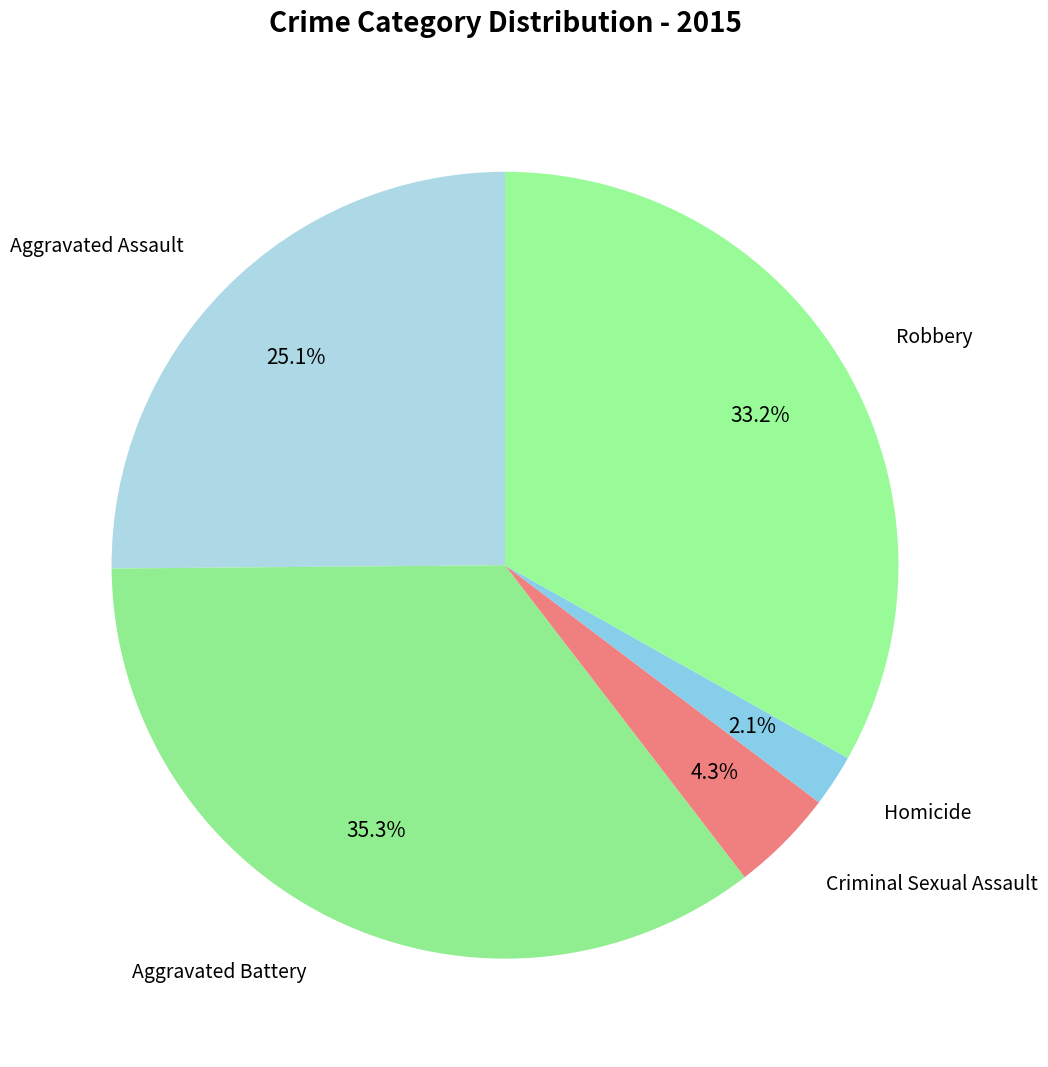

Rank the categories by value from lowest to highest.

Homicide, Criminal Sexual Assault, Aggravated Assault, Robbery, Aggravated Battery